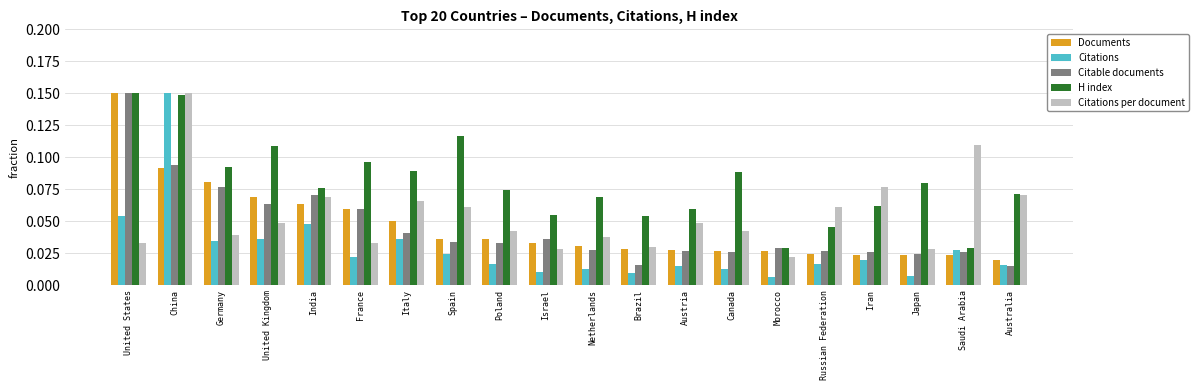

Between Brazil and Saudi Arabia, which series saw the biggest shift?

Citations per document